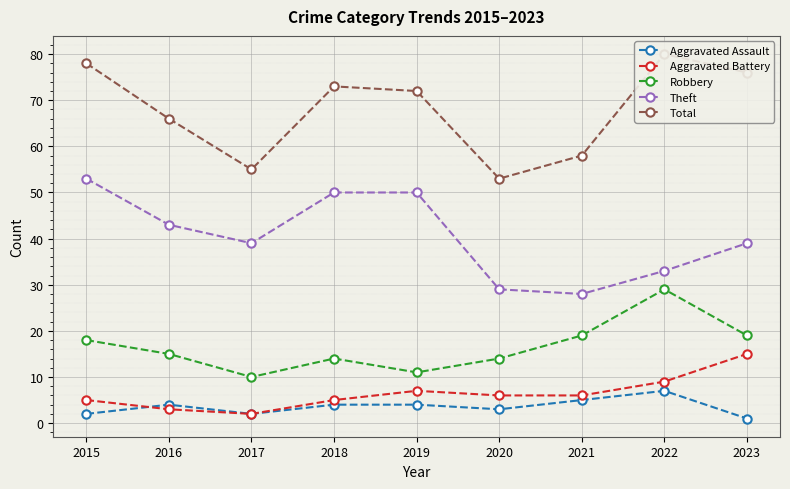

Reading left to right, what are all the values shown in this chart?

Aggravated Assault: 2015=2	2016=4	2017=2	2018=4	2019=4	2020=3	2021=5	2022=7	2023=1
Aggravated Battery: 2015=5	2016=3	2017=2	2018=5	2019=7	2020=6	2021=6	2022=9	2023=15
Robbery: 2015=18	2016=15	2017=10	2018=14	2019=11	2020=14	2021=19	2022=29	2023=19
Theft: 2015=53	2016=43	2017=39	2018=50	2019=50	2020=29	2021=28	2022=33	2023=39
Total: 2015=78	2016=66	2017=55	2018=73	2019=72	2020=53	2021=58	2022=80	2023=76